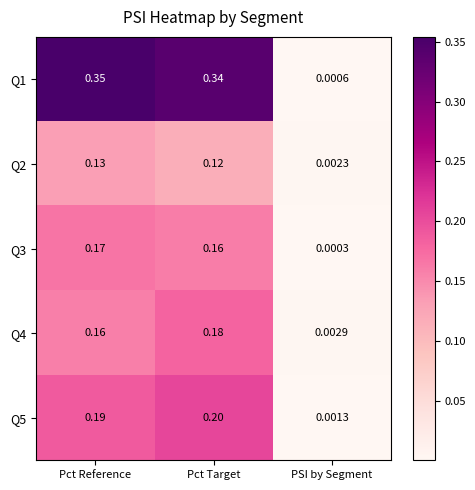

Where is Q2 nearest to the value 0?

PSI by Segment